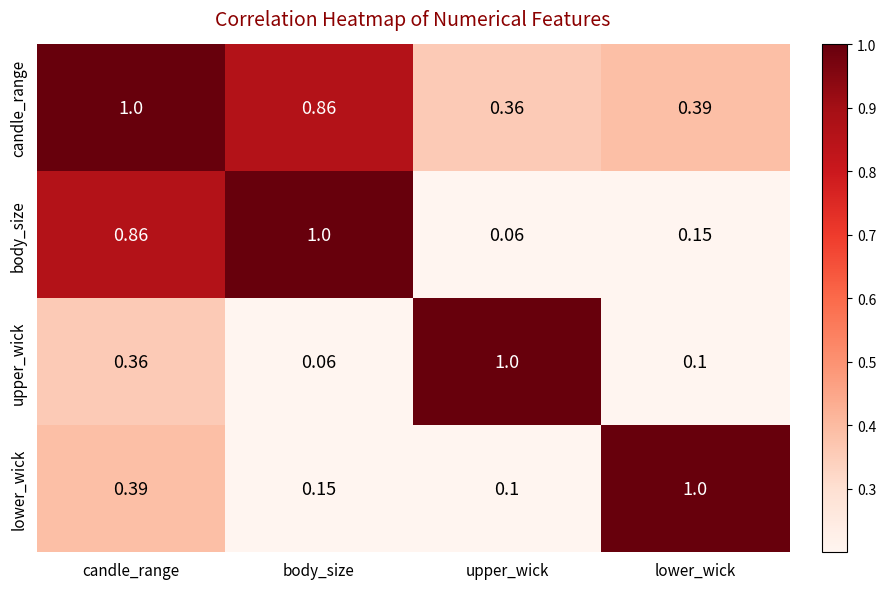

Where is candle_range nearest to the value 0?

upper_wick